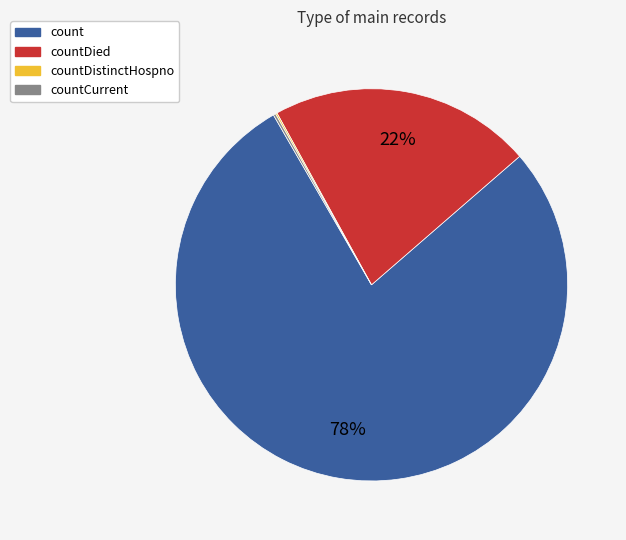

Is there any slice that represents more than half of the pie?

Yes